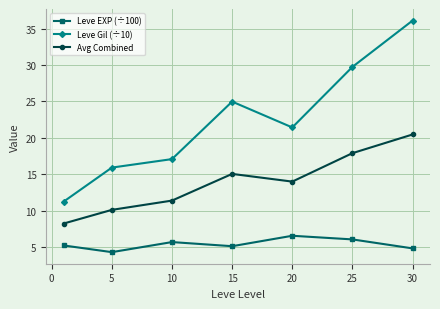

What is the minimum value shown in the chart?

4.3